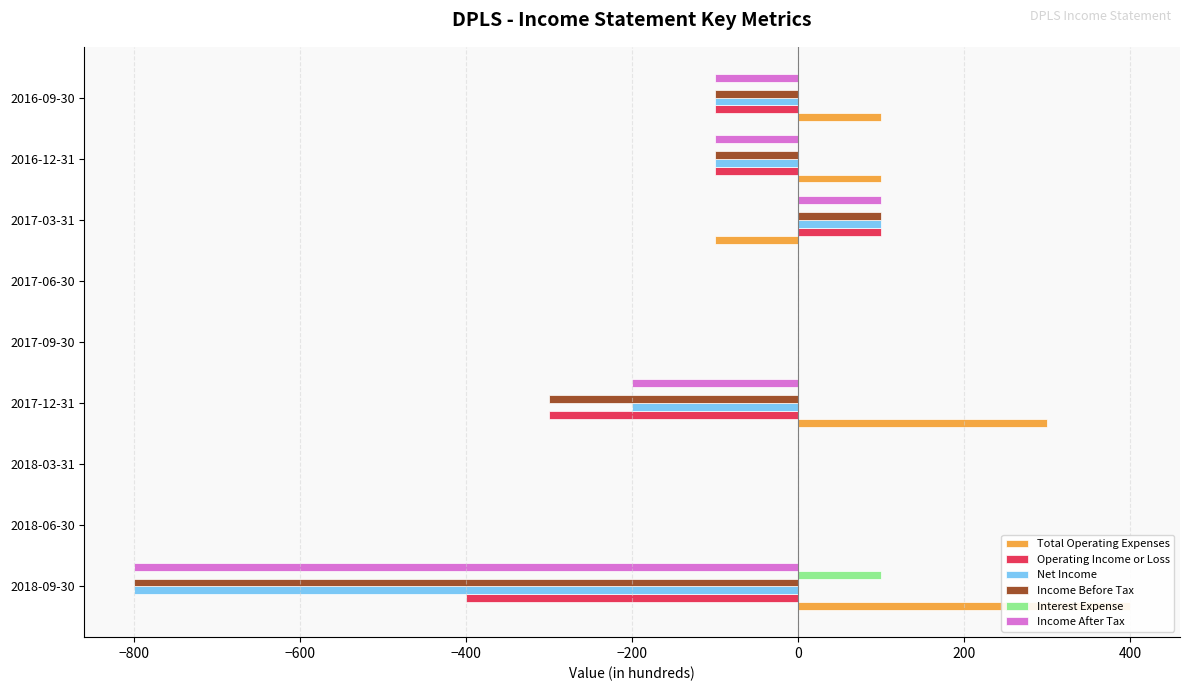

The value of Interest Expense at 2016-09-30 is -67. True or false?

False